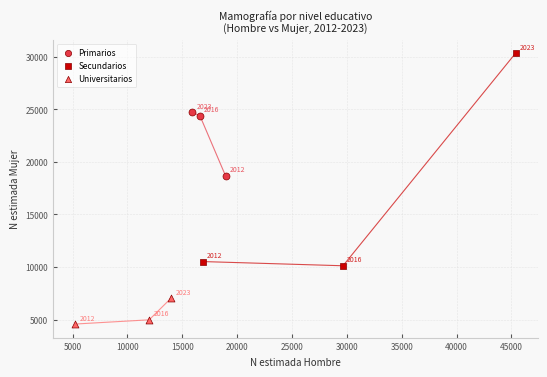

What are all the series names shown in the legend?

Primarios, Secundarios, Universitarios